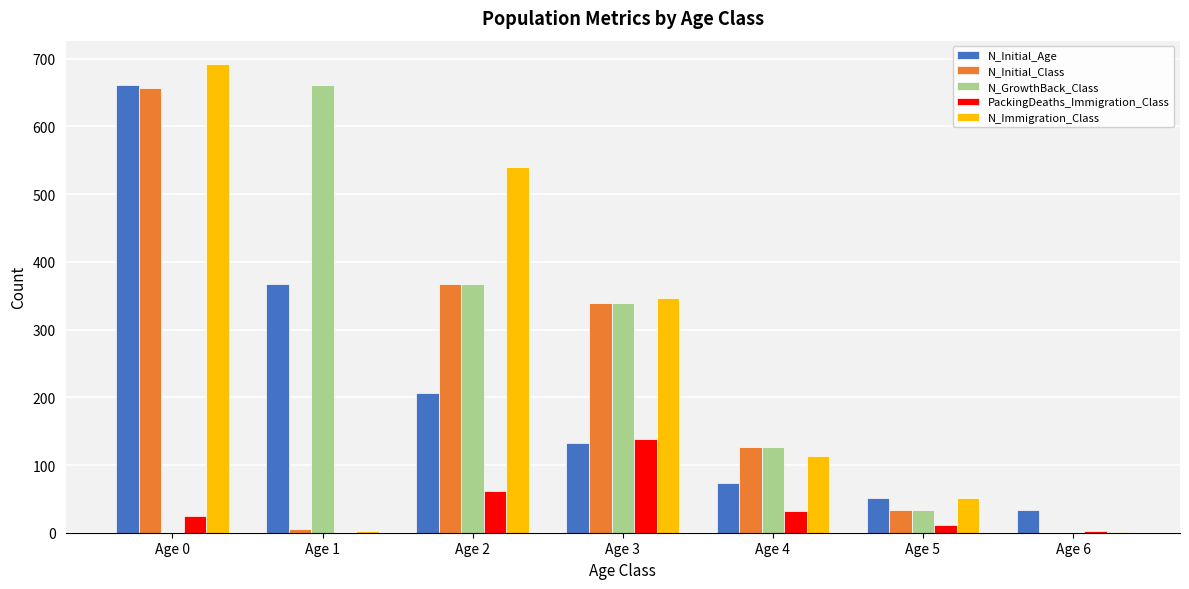

The value of N_Initial_Class at Age 2 is 206. True or false?

False